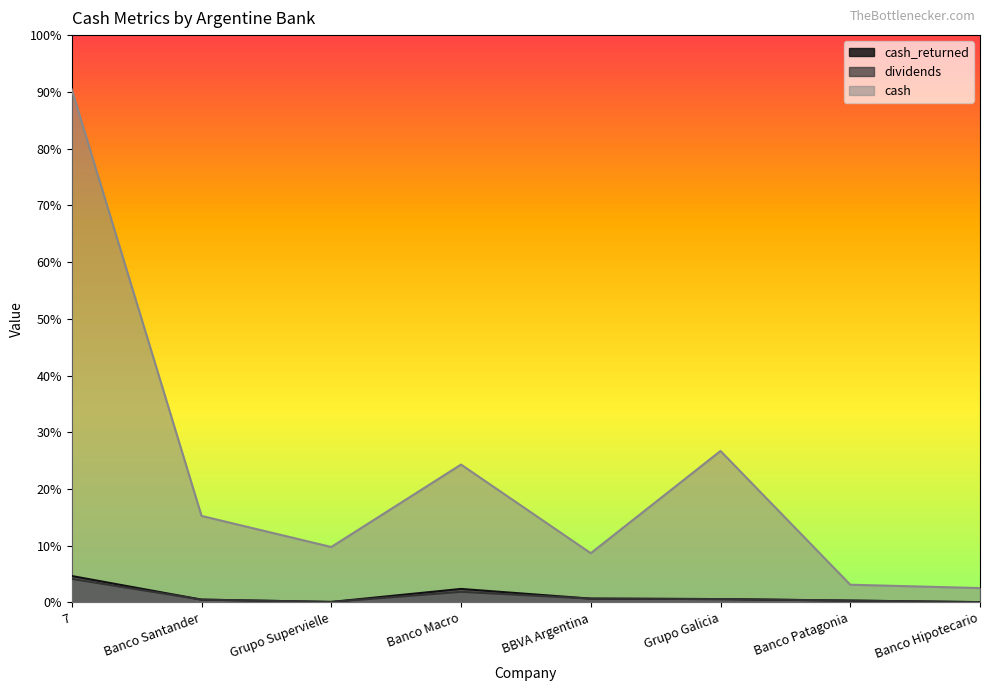

Is it true that cash equals 608.0 at BBVA Argentina?

True